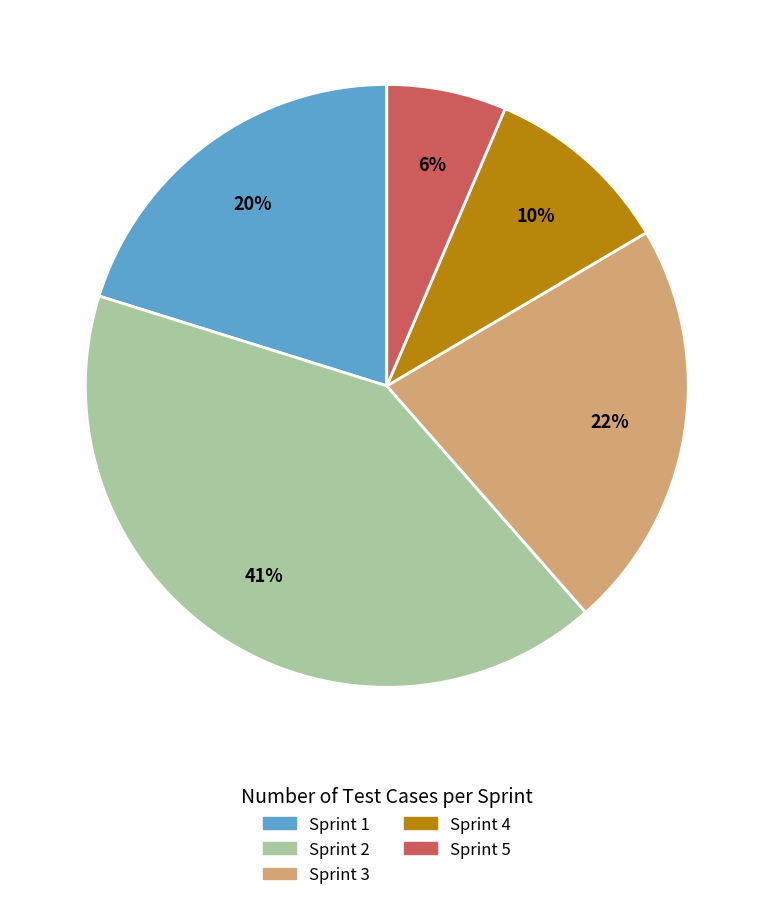

To the nearest percent, what is the difference between the largest and smallest slice percentages?

35%